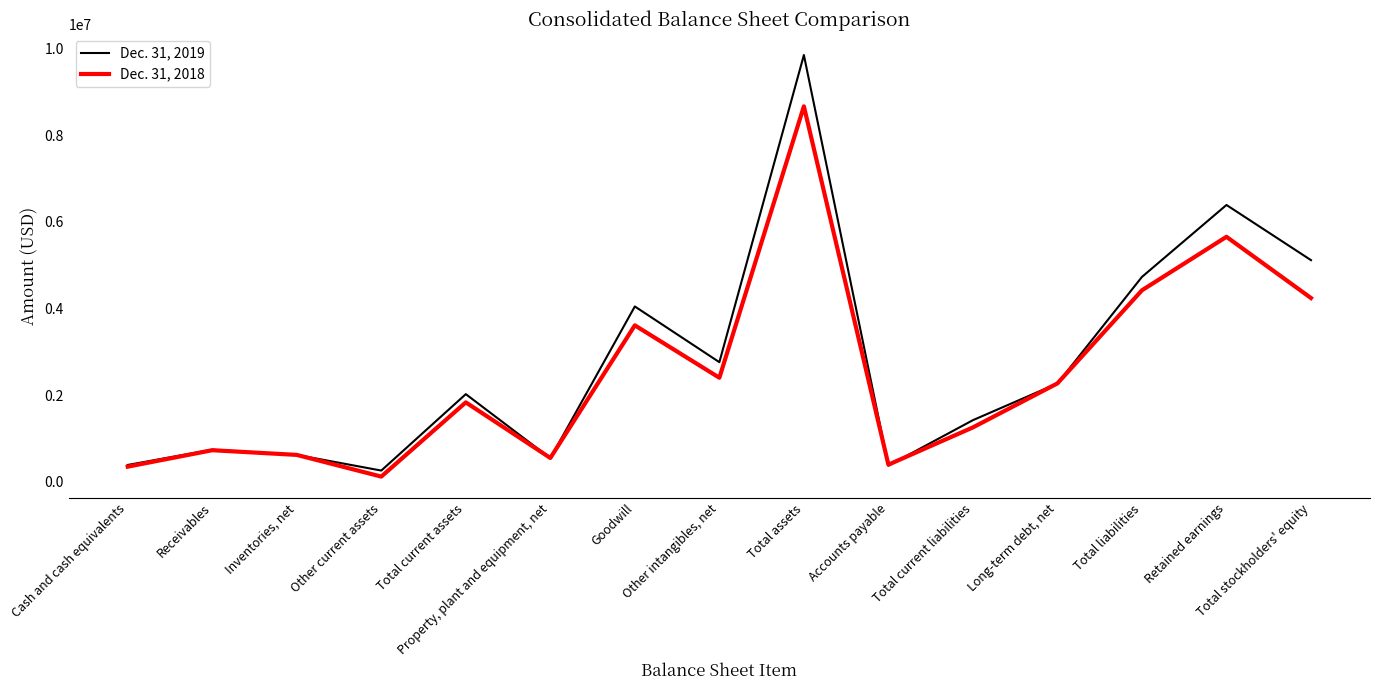

Which series has the widest spread of values?

Dec. 31, 2019